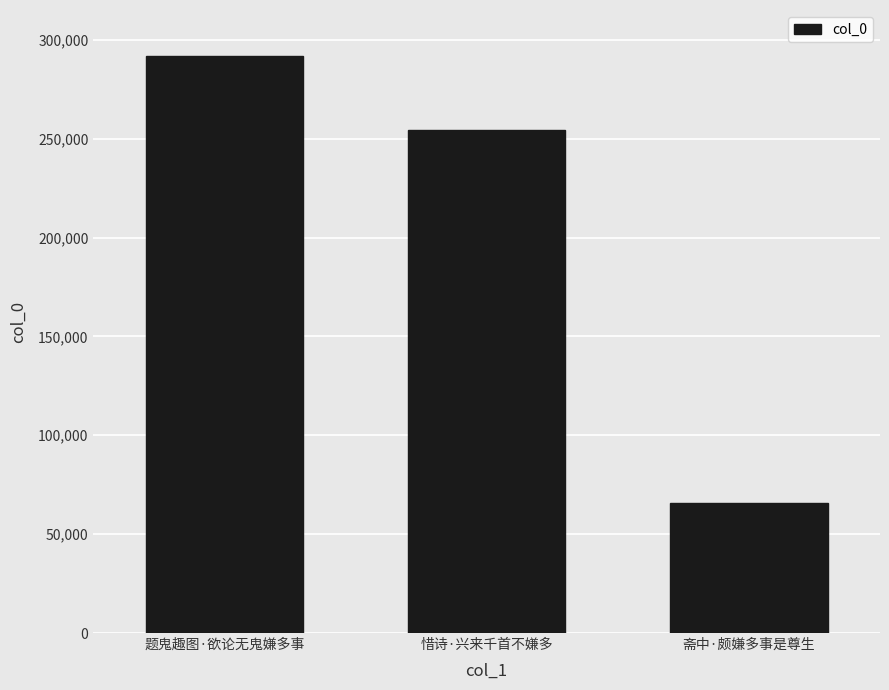

Rank the categories by value from lowest to highest.

斋中·颇嫌多事是尊生, 惜诗·兴来千首不嫌多, 题鬼趣图·欲论无鬼嫌多事